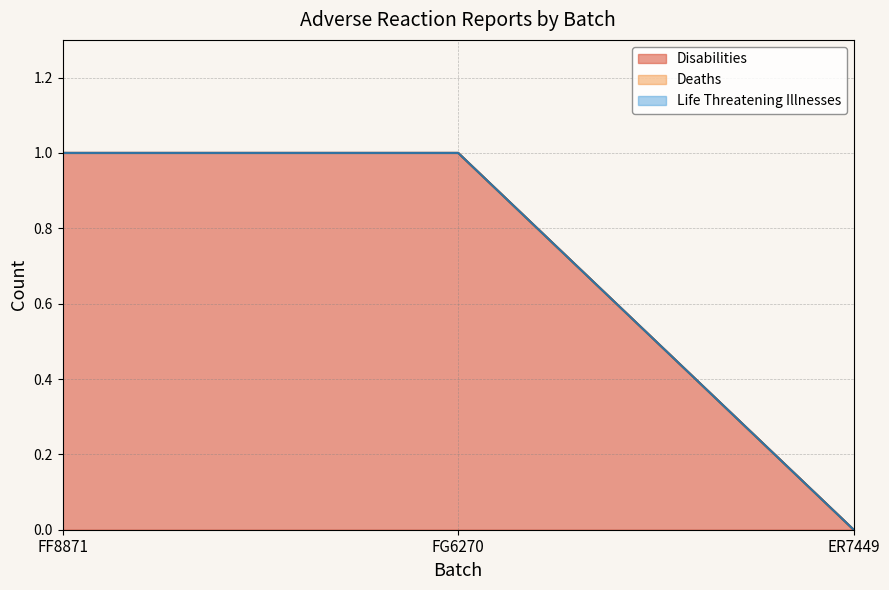

Which category has the lowest value in the Disabilities series?

ER7449